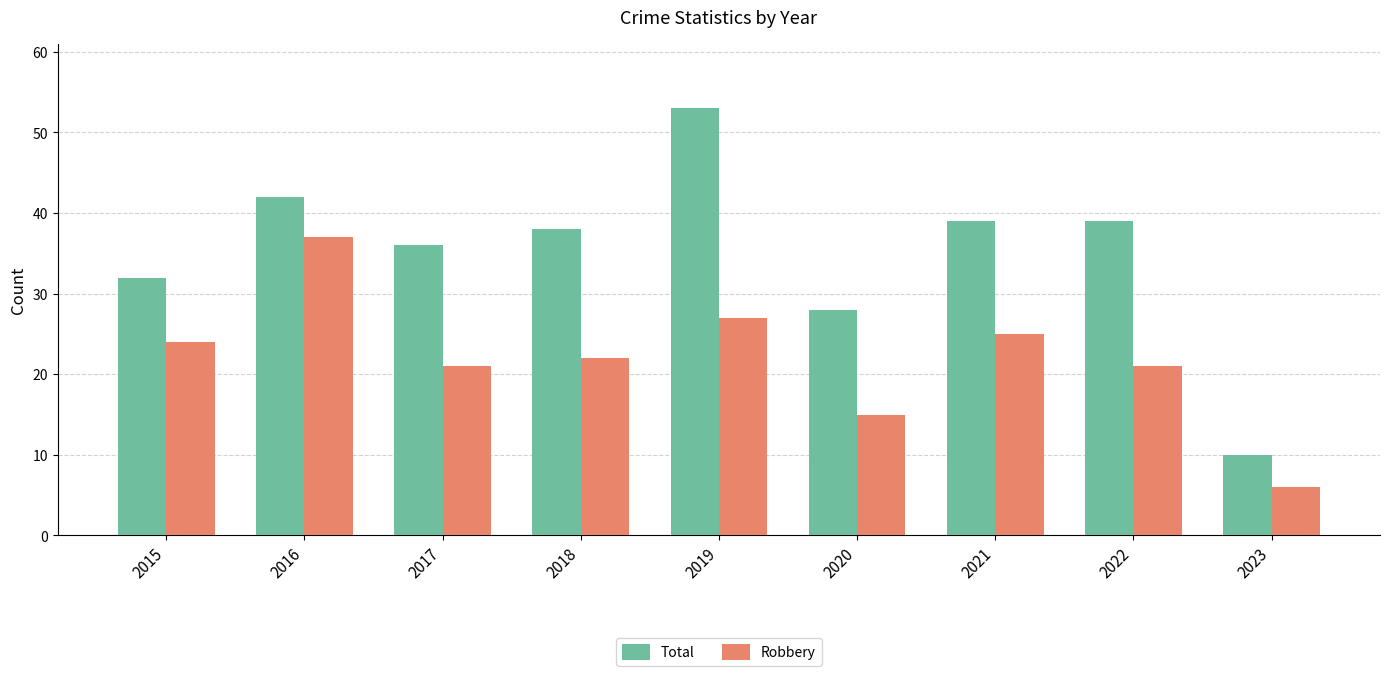

How many categories are shown in the chart?

9